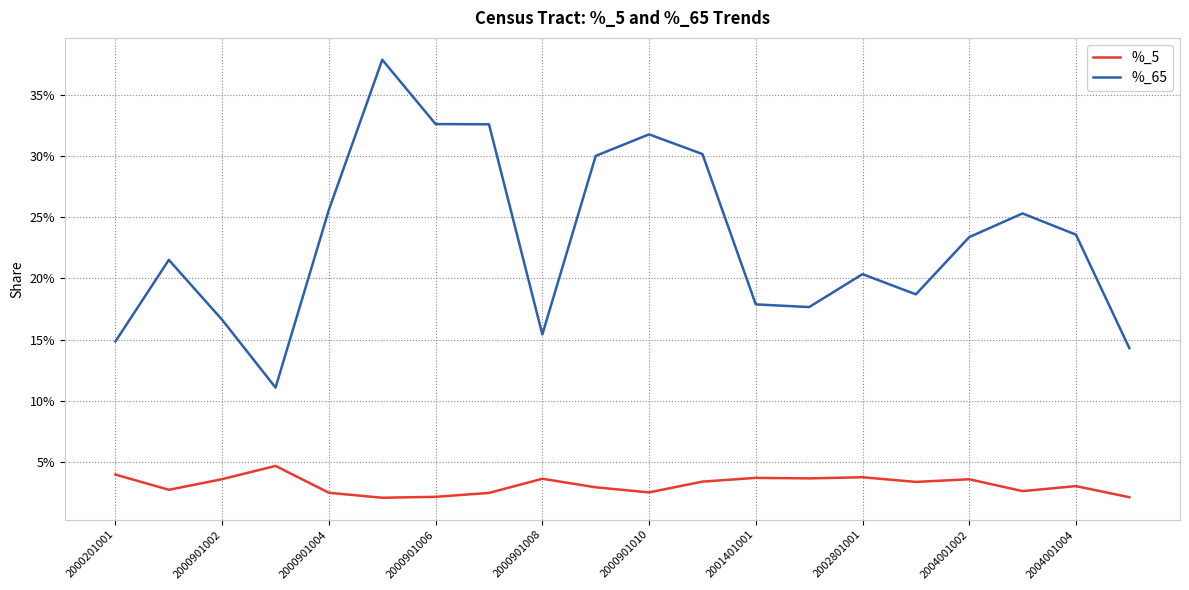

Reading left to right, what are all the values shown in this chart?

%_5: 0.0	0.0	0.0	0.0	0.0	0.0	0.0	0.0	0.0	0.0	0.0	0.0	0.0	0.0	0.0	0.0	0.0	0.0	0.0	0.0
%_65: 0.1	0.2	0.2	0.1	0.3	0.4	0.3	0.3	0.2	0.3	0.3	0.3	0.2	0.2	0.2	0.2	0.2	0.3	0.2	0.1